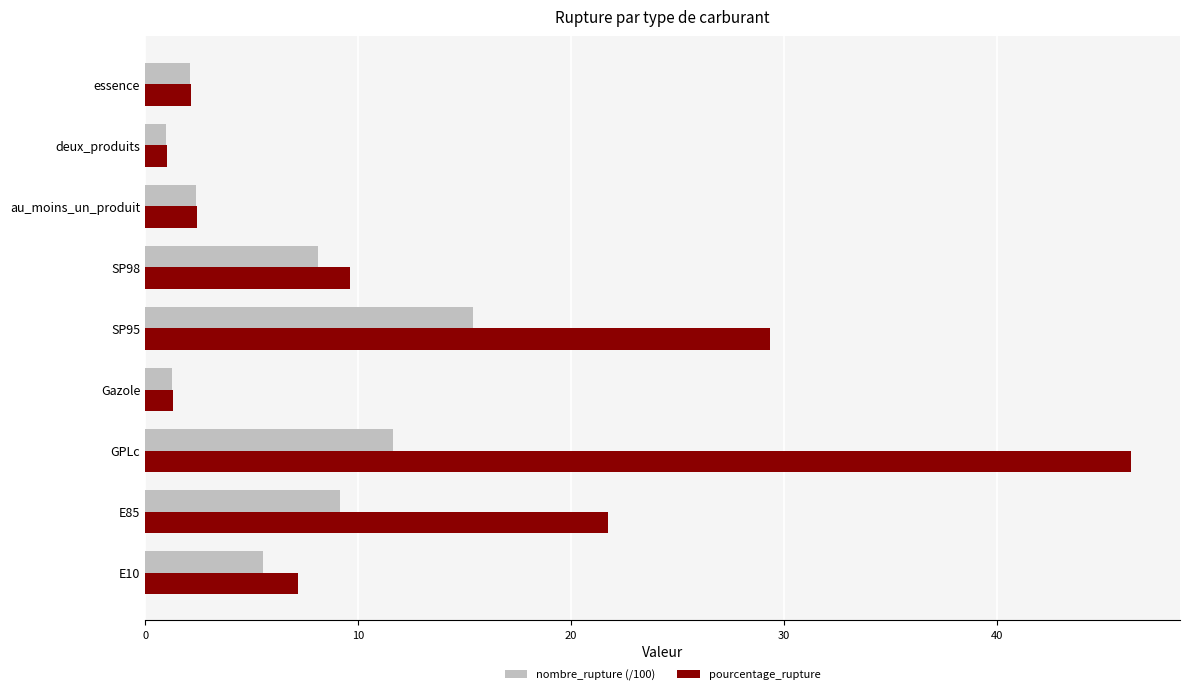

Which category has the highest value across all series?

GPLc